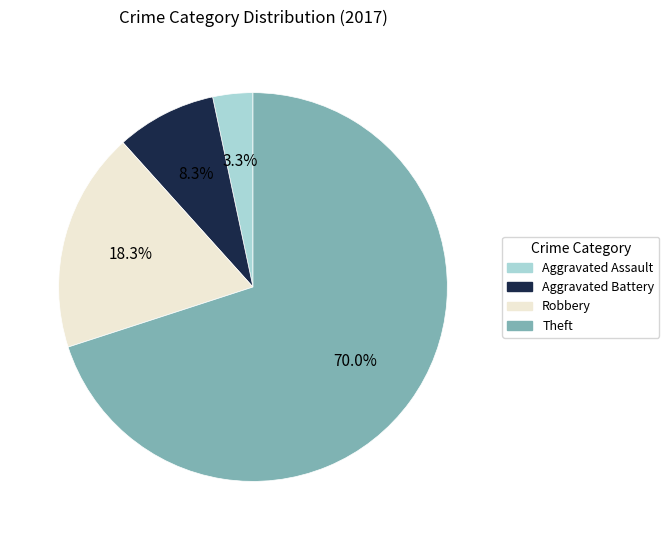

Which slice is the smallest?

Aggravated Assault